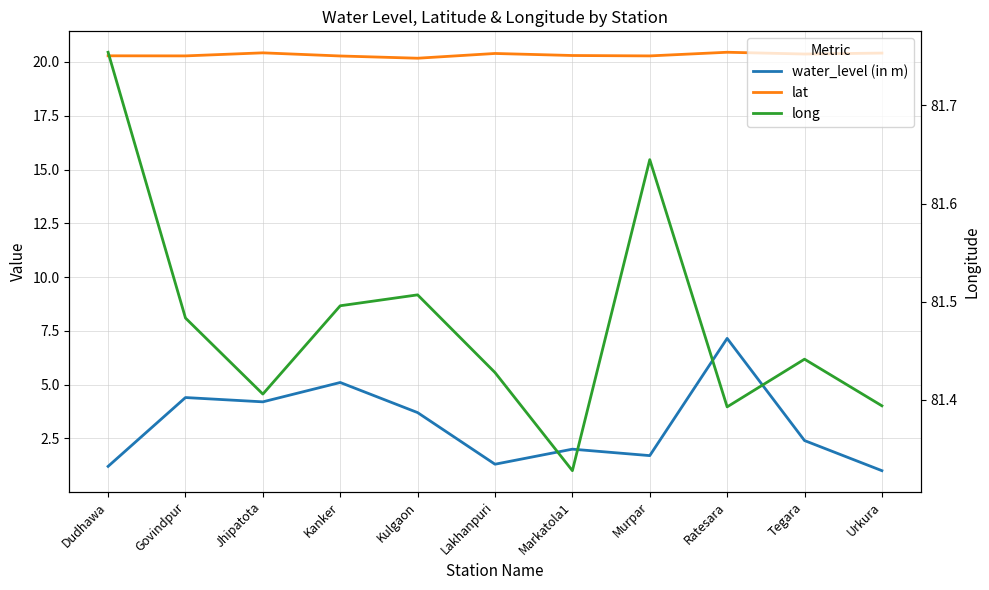

How many distinct data groups are displayed?

3